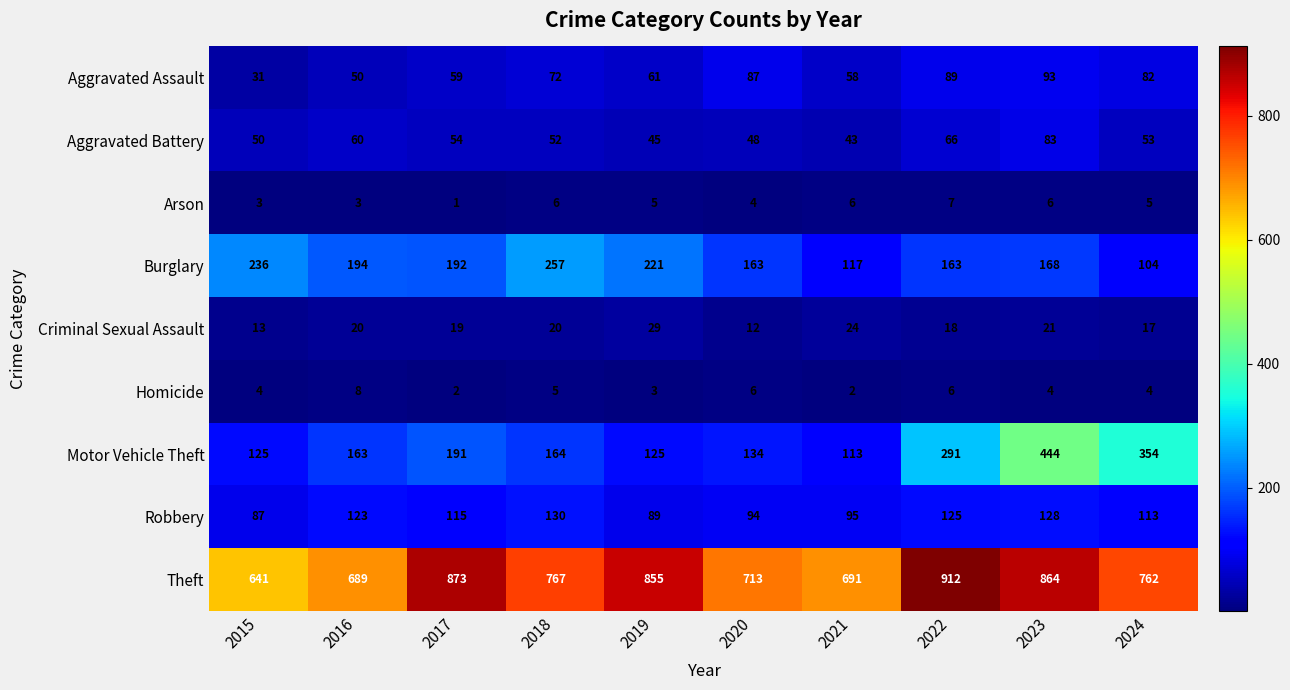

Which category has the highest value across all series?

2022